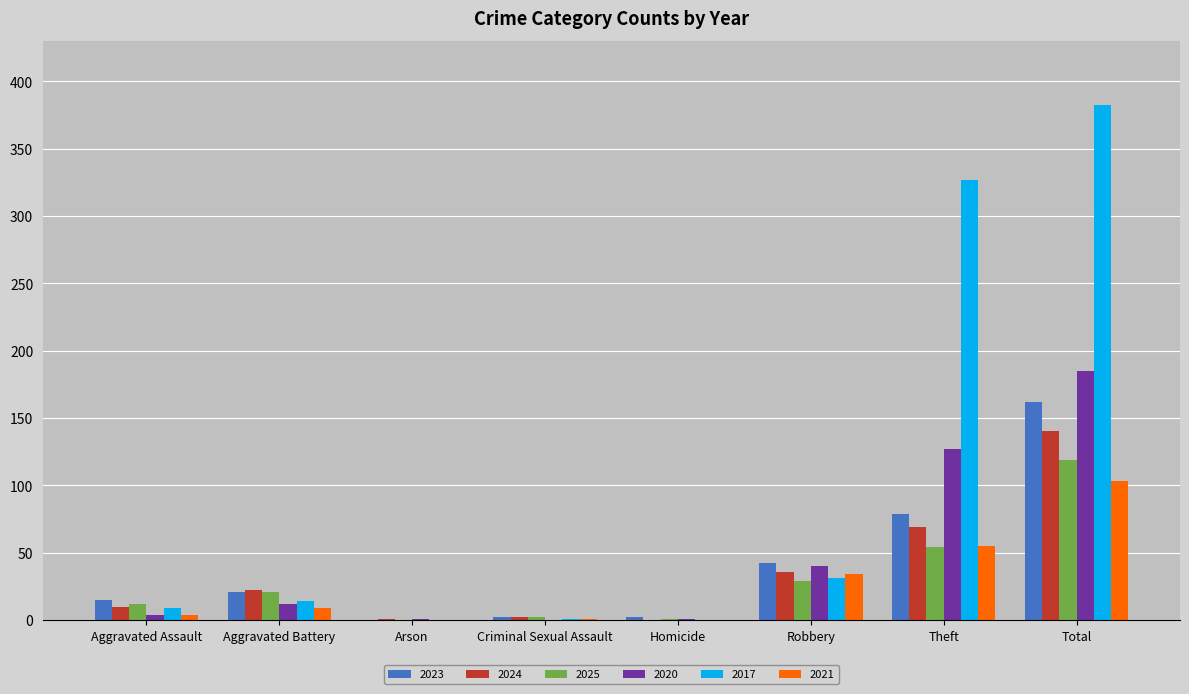

At which category is the sum across all series the highest?

Total